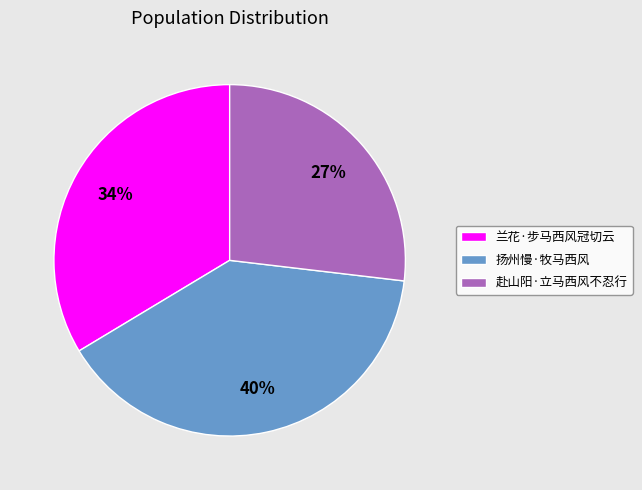

Is it true that 扬州慢·牧马西风 is 52% of the pie?

False